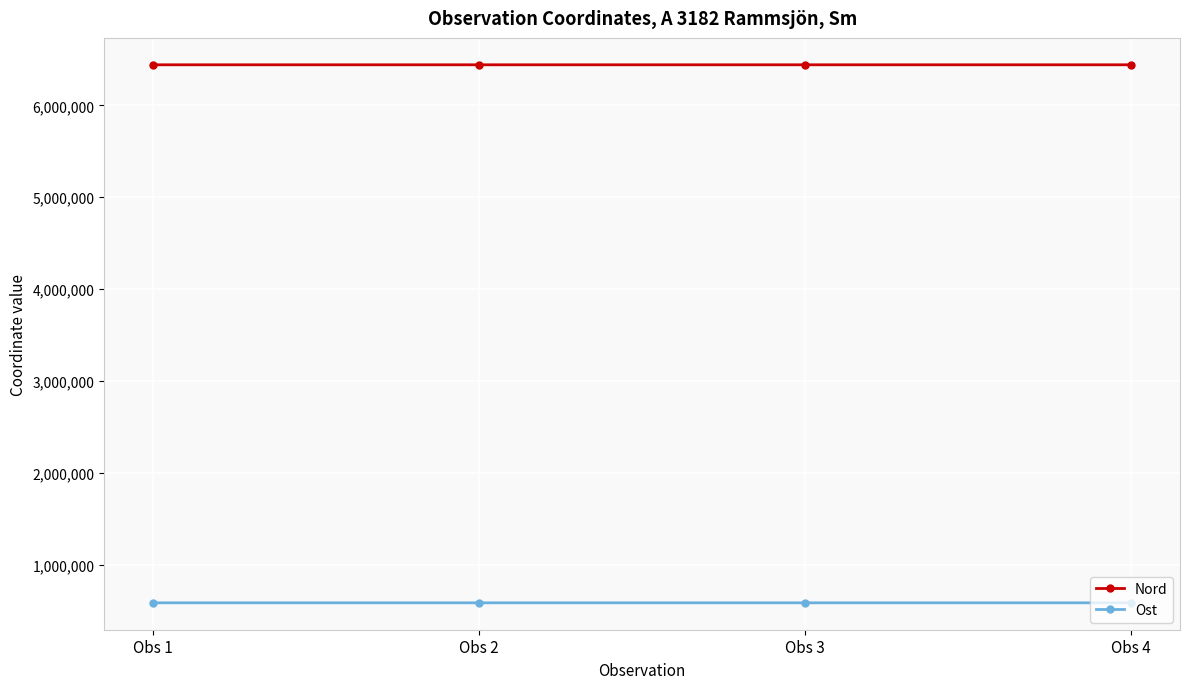

List the series in order of their overall mean, lowest first.

Ost, Nord